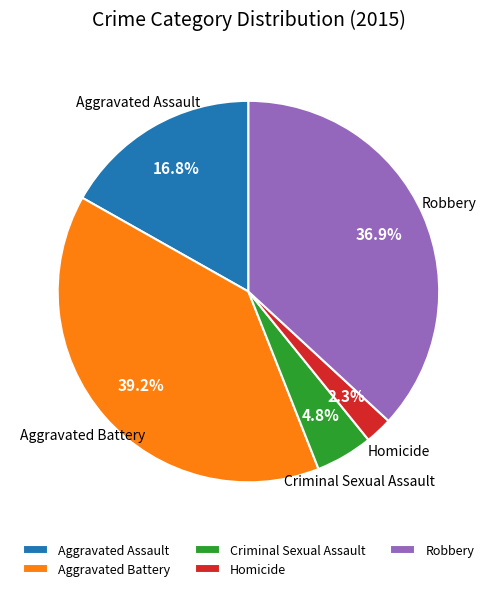

To the nearest percent, what portion does Criminal Sexual Assault represent?

5%